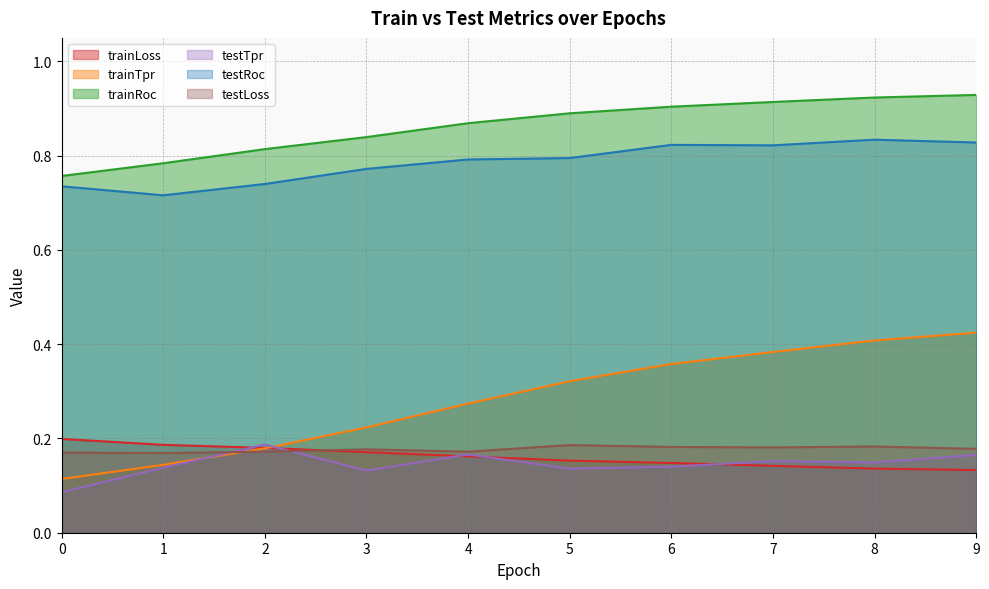

The value of testLoss at 2 is 0.1. True or false?

False